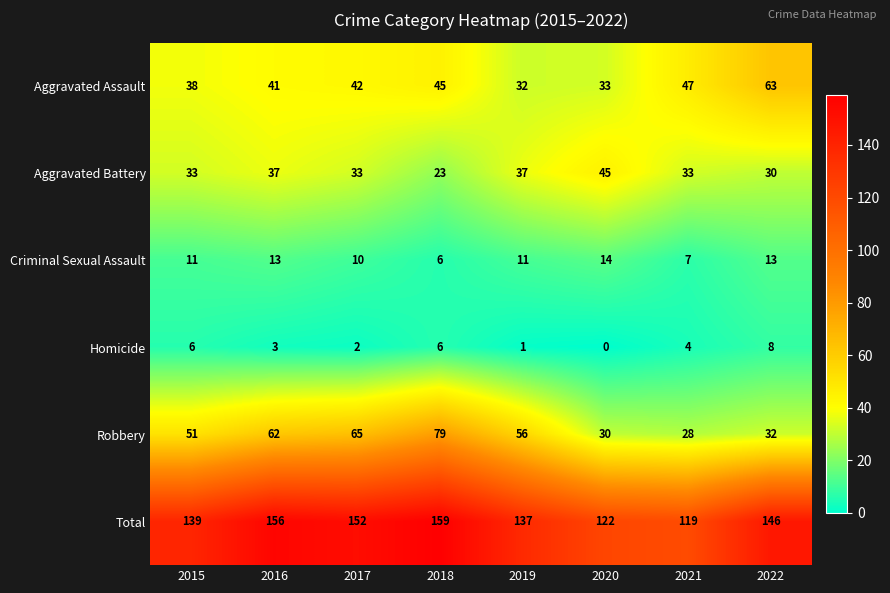

True or false: Homicide has a value of 0 at 2020.

True